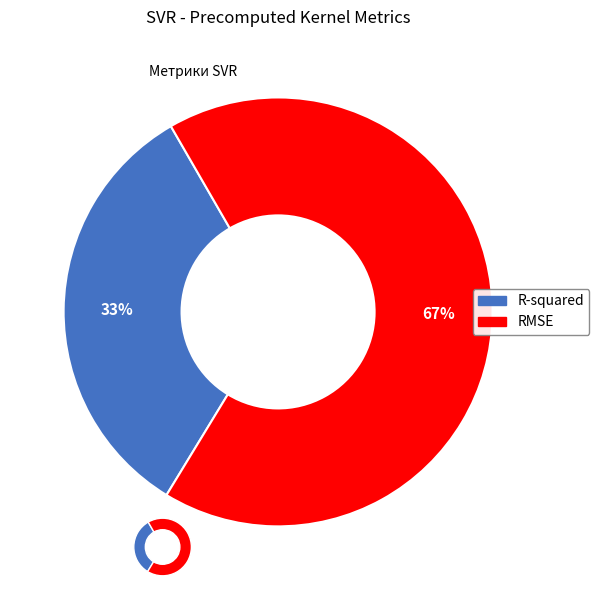

True or false: RMSE accounts for 75% of the total.

False